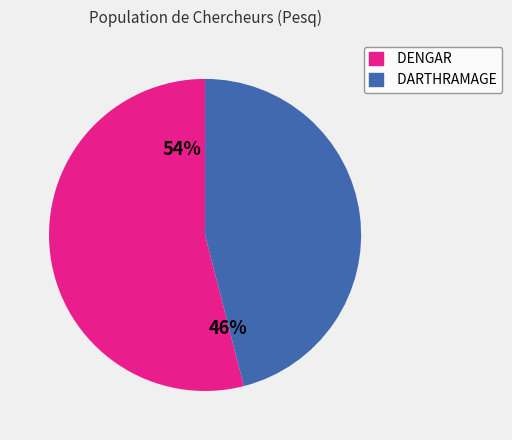

Which category has the biggest portion of the pie?

DENGAR